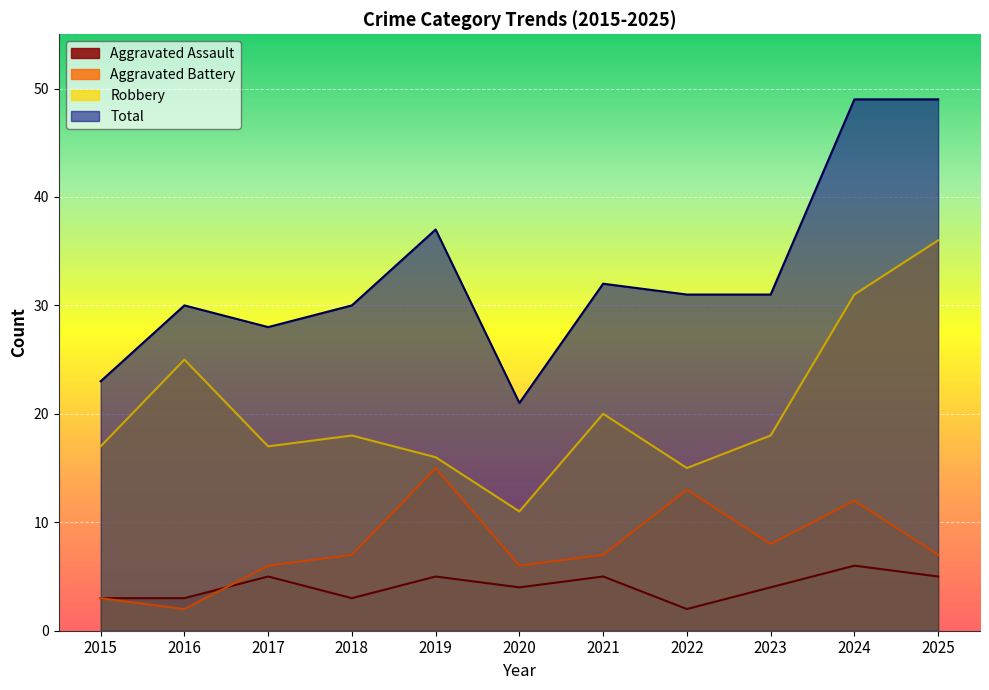

What is the difference between the highest and lowest values at 2020?

17